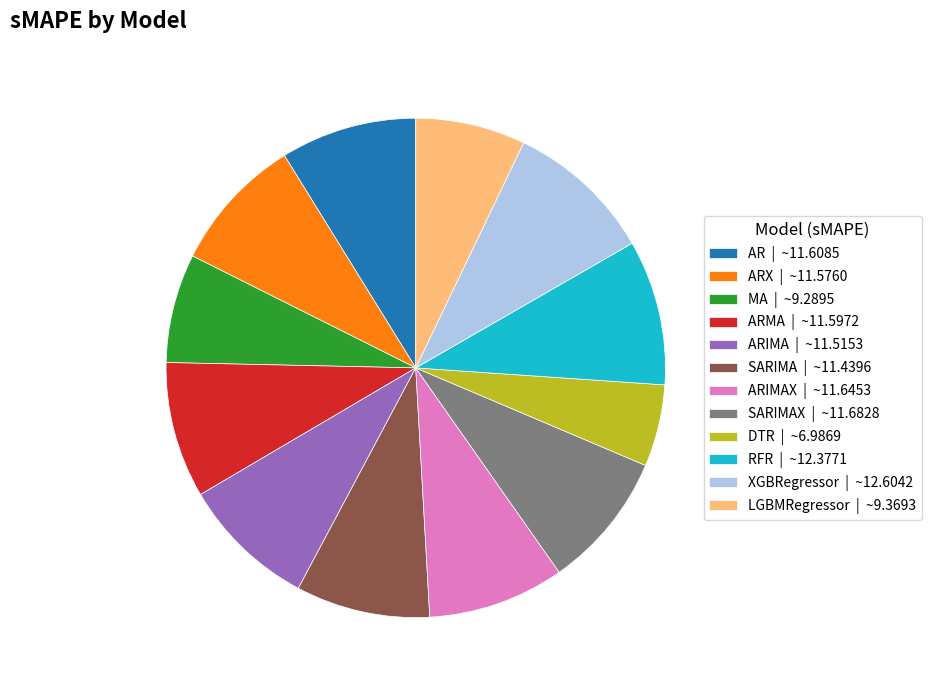

Is RFR | ~12.3771 the majority of the pie?

No